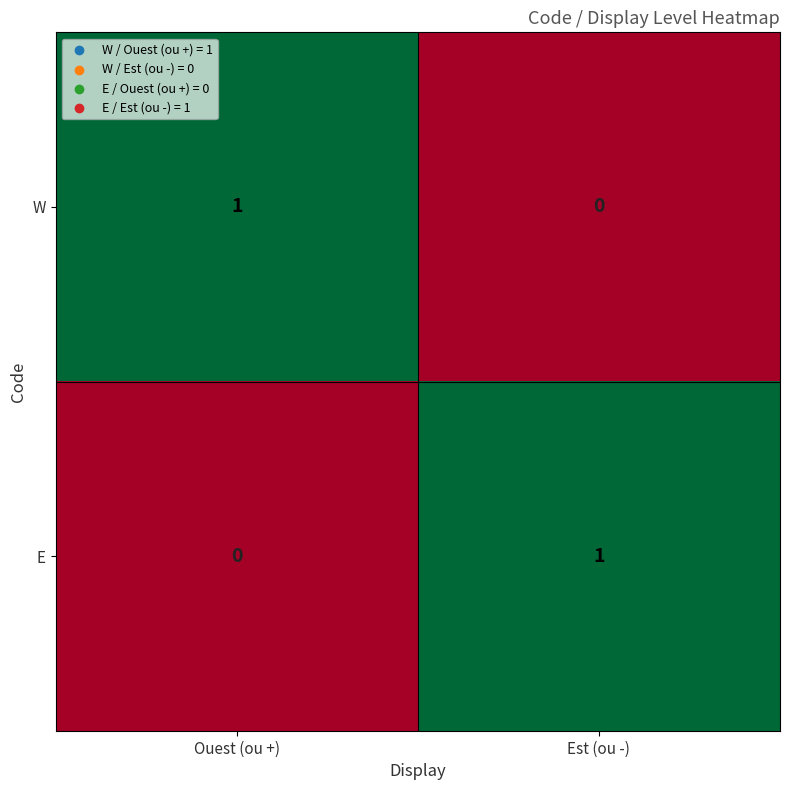

Where is E nearest to the value 0?

Ouest (ou +)